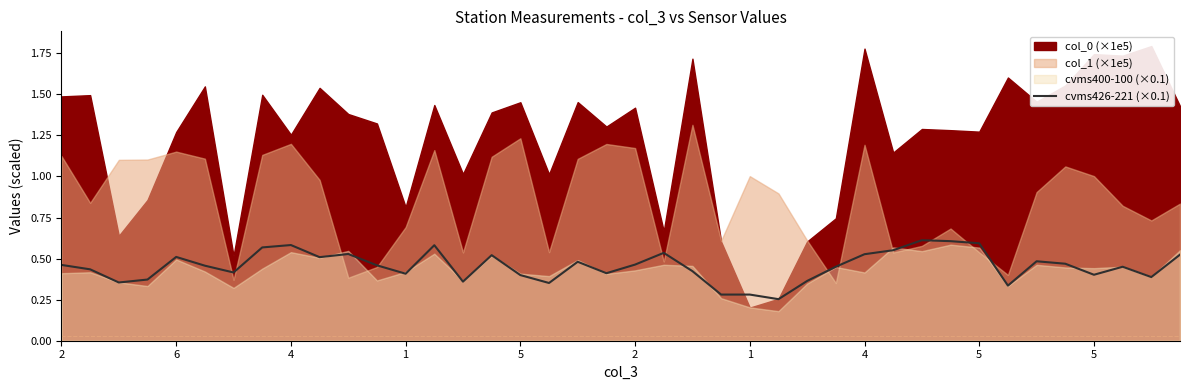

Where is the first local minimum?

4